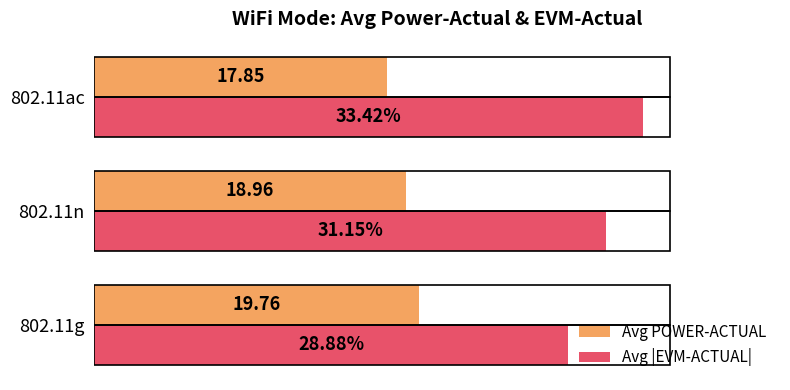

Which series has the widest spread of values?

Avg |EVM-ACTUAL|